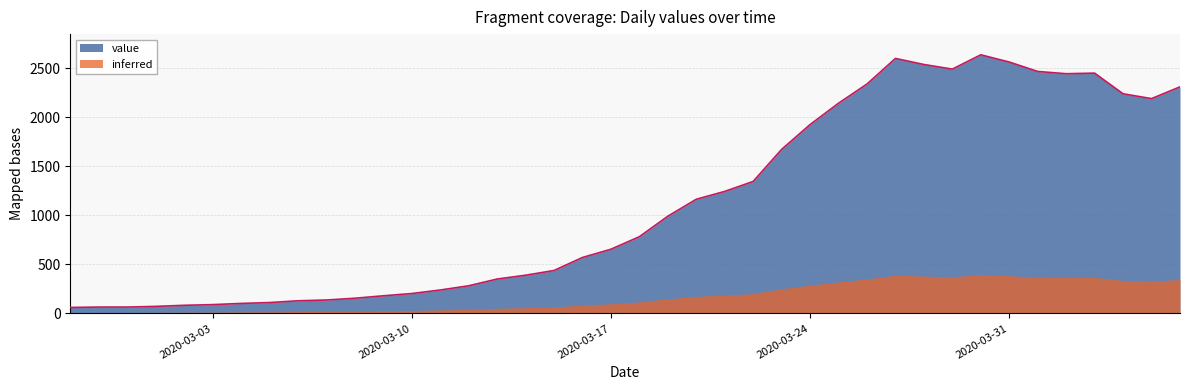

Does the chart display data point markers on the line(s)?

No